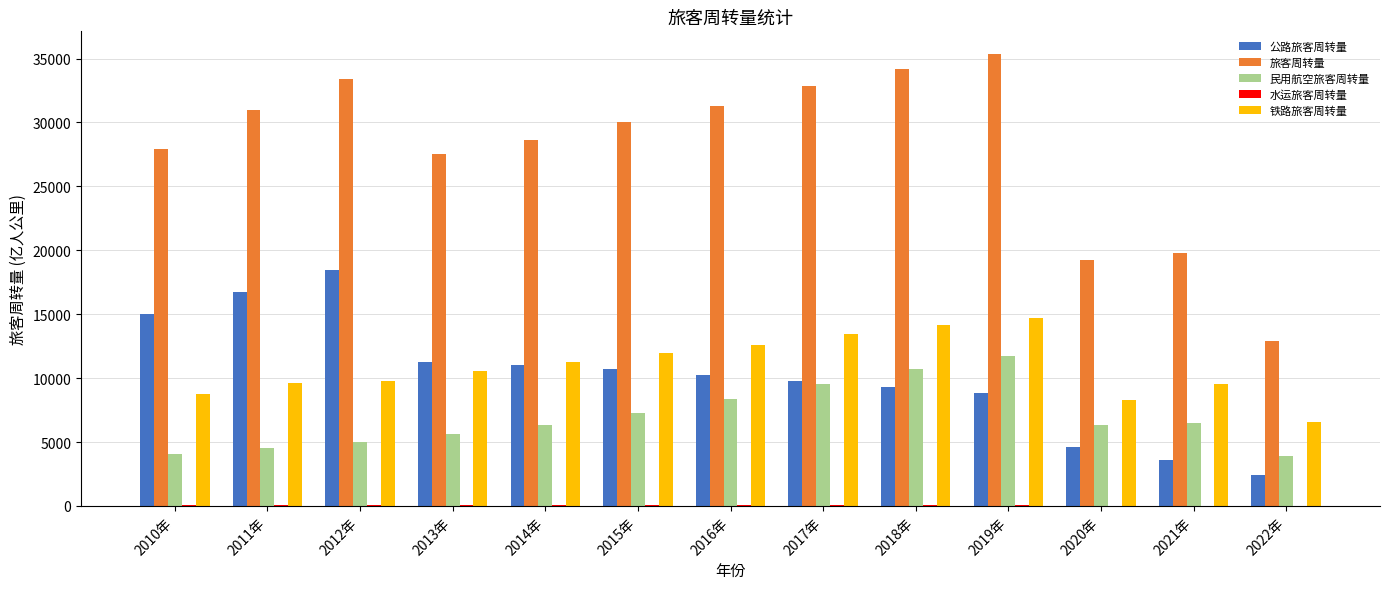

What is the maximum value for 旅客周转量?

35349.2